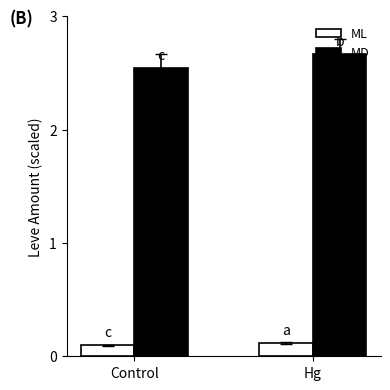

At which category does the chart reach its peak across all series?

Hg